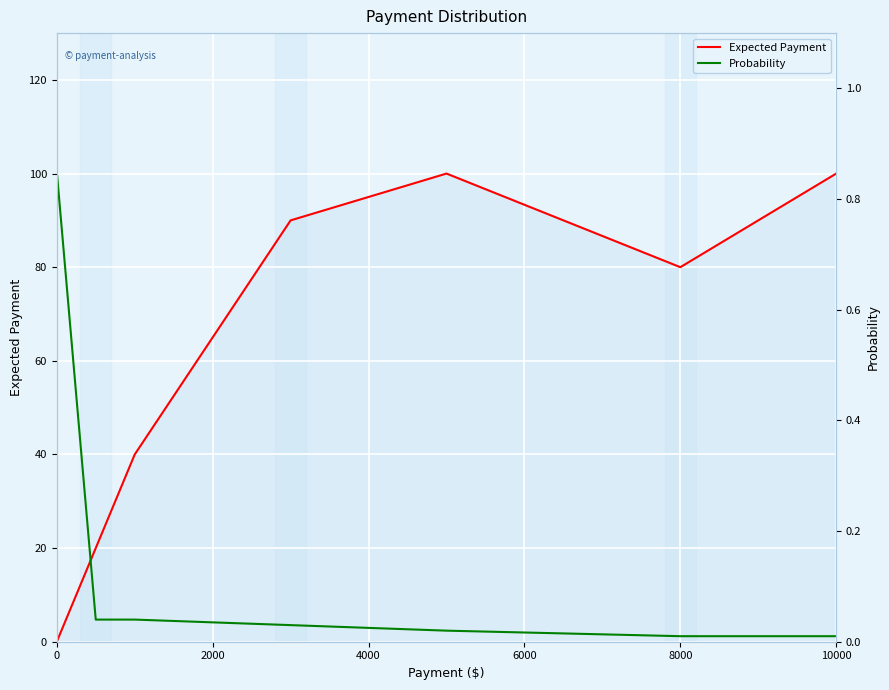

In Expected Payment, how many points are higher than both neighbors (excluding endpoints)?

1